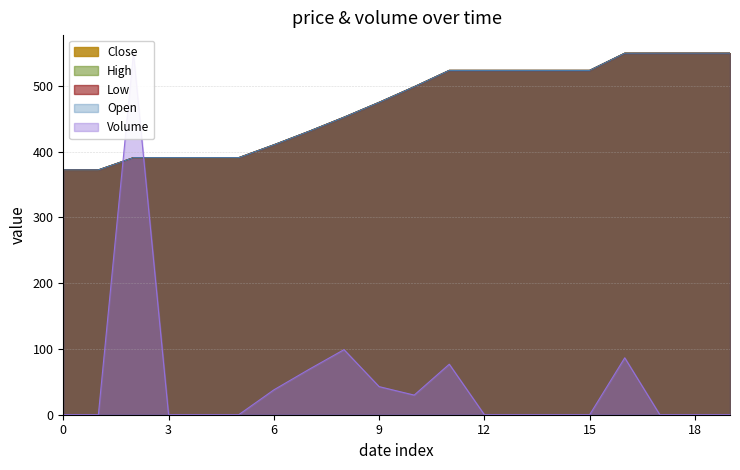

What is the difference between the maximum and minimum values in the Volume series?

549.7